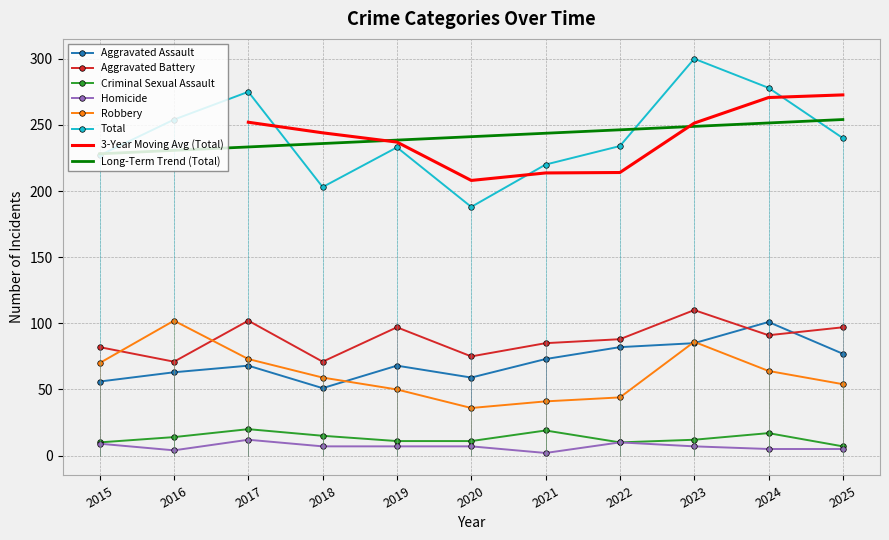

Which series has the largest total across all categories?

Total